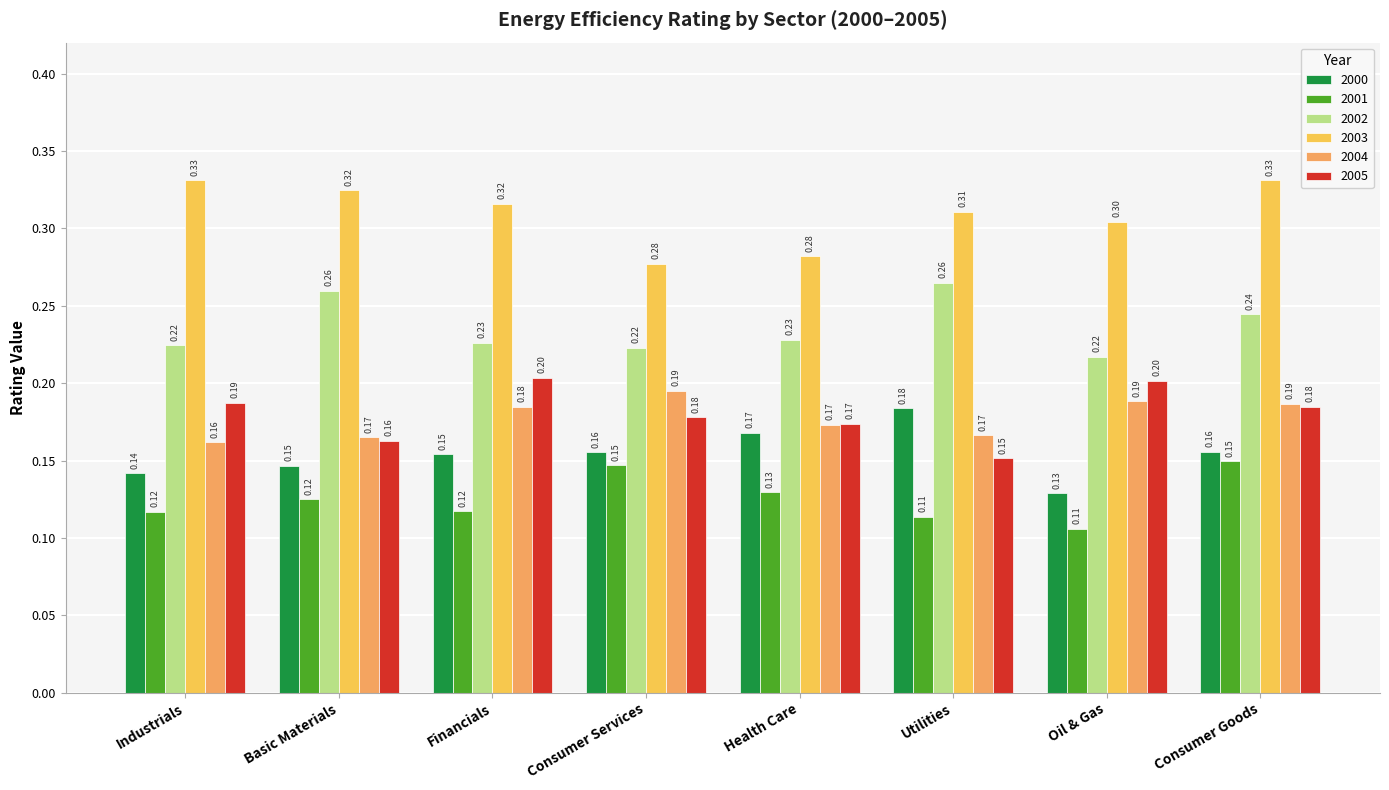

Is the value of 2002 at Financials greater than the value of 2001 at Consumer Goods?

Yes